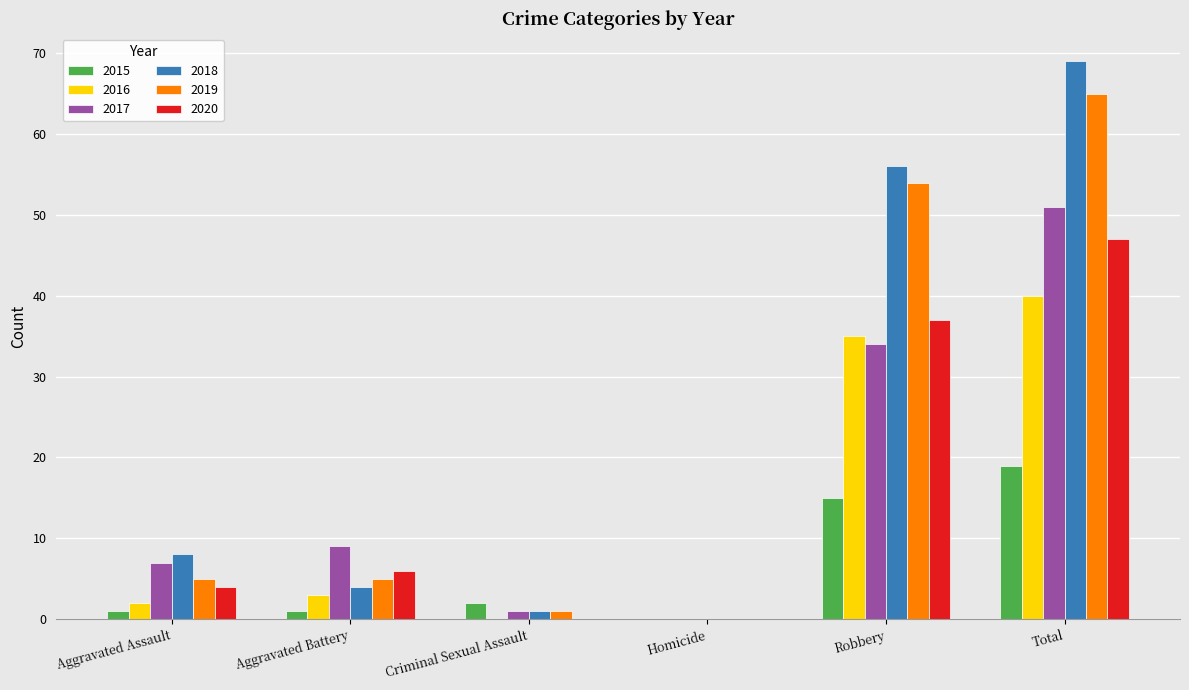

Are the bars grouped side by side (vs. stacked)?

Yes